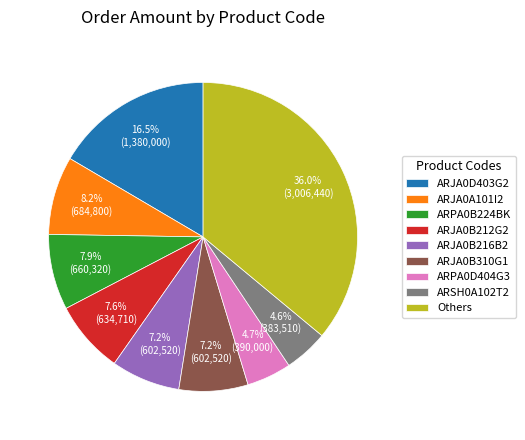

Count the number of slices in the pie.

9